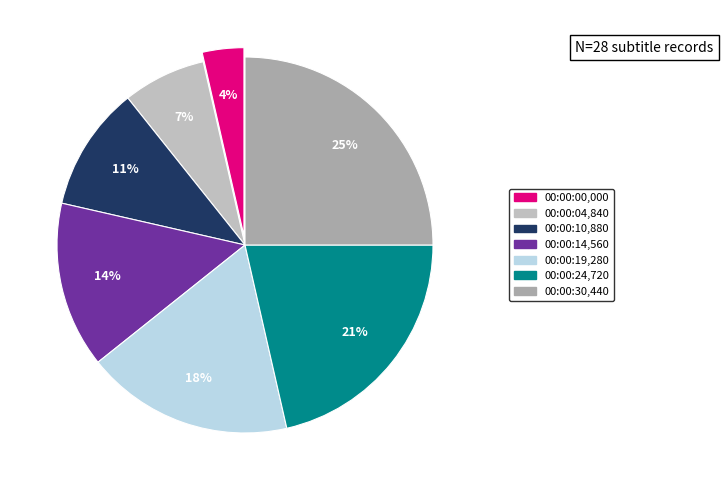

What is the total percentage of 00:00:10,880 and 00:00:04,840?

17.9%